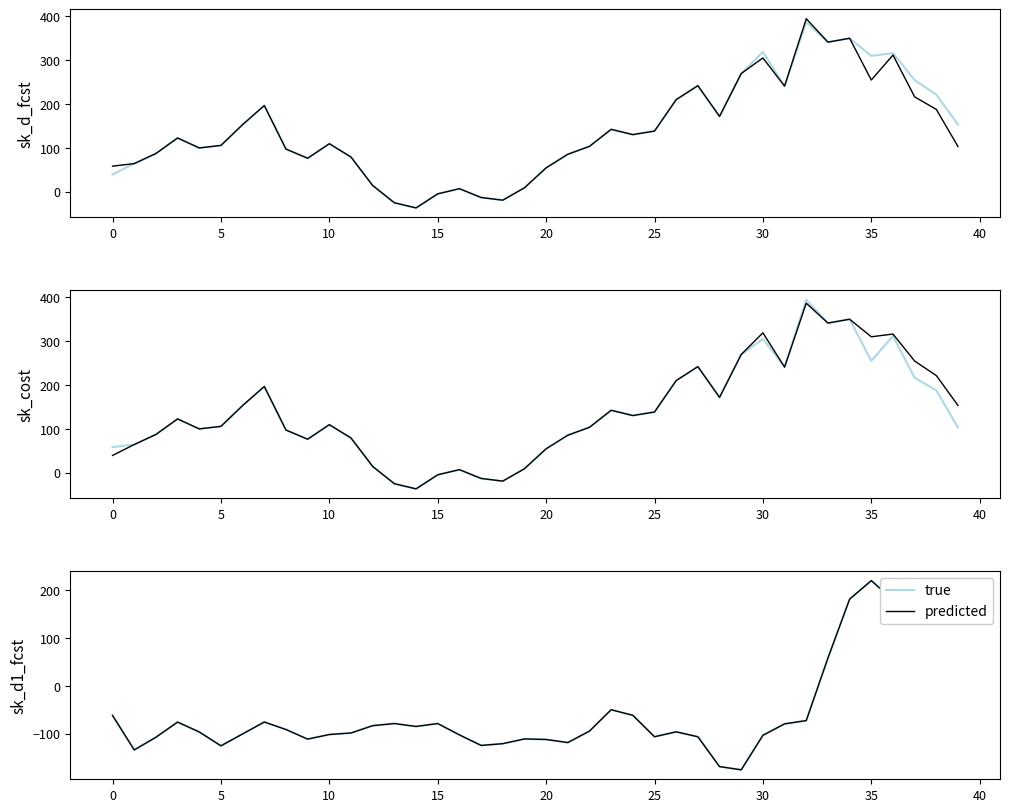

How many interior local valleys does the true series have?

8